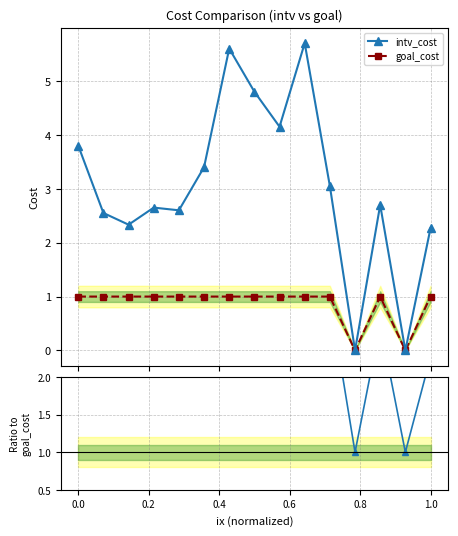

True or false: goal_cost and intv_cost cross at least once.

False